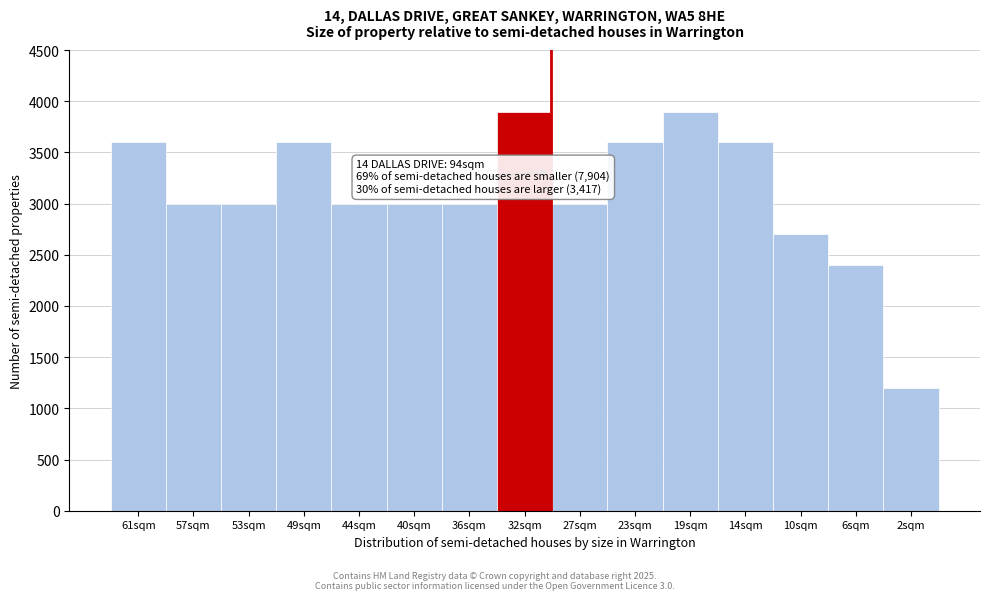

Reading right to left, what are all the values shown in this chart?

2sqm=1200	6sqm=2400	10sqm=2700	14sqm=3600	19sqm=3900	23sqm=3600	27sqm=3000	32sqm=3900	36sqm=3000	40sqm=3000	44sqm=3000	49sqm=3600	53sqm=3000	57sqm=3000	61sqm=3600